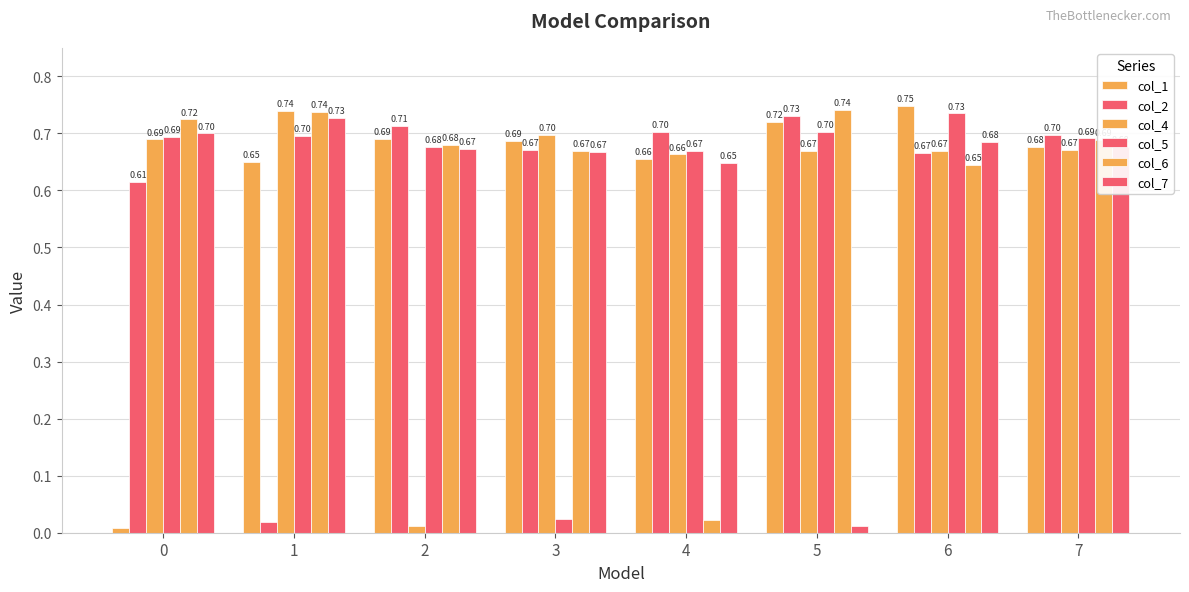

Which series has the largest range (max minus min)?

col_1